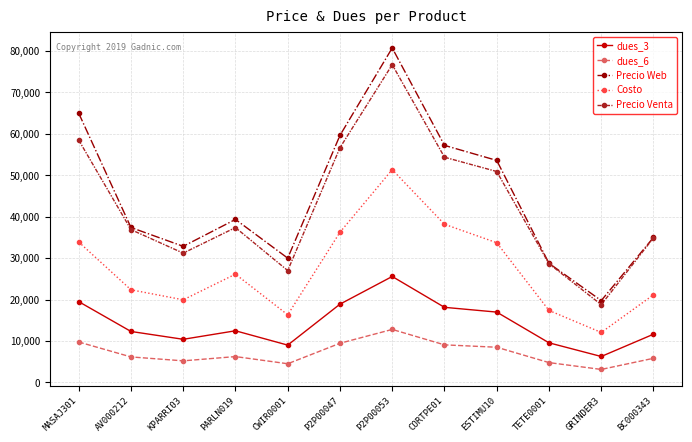

What is the value of the Precio Web point at the 5th from the left?

29999